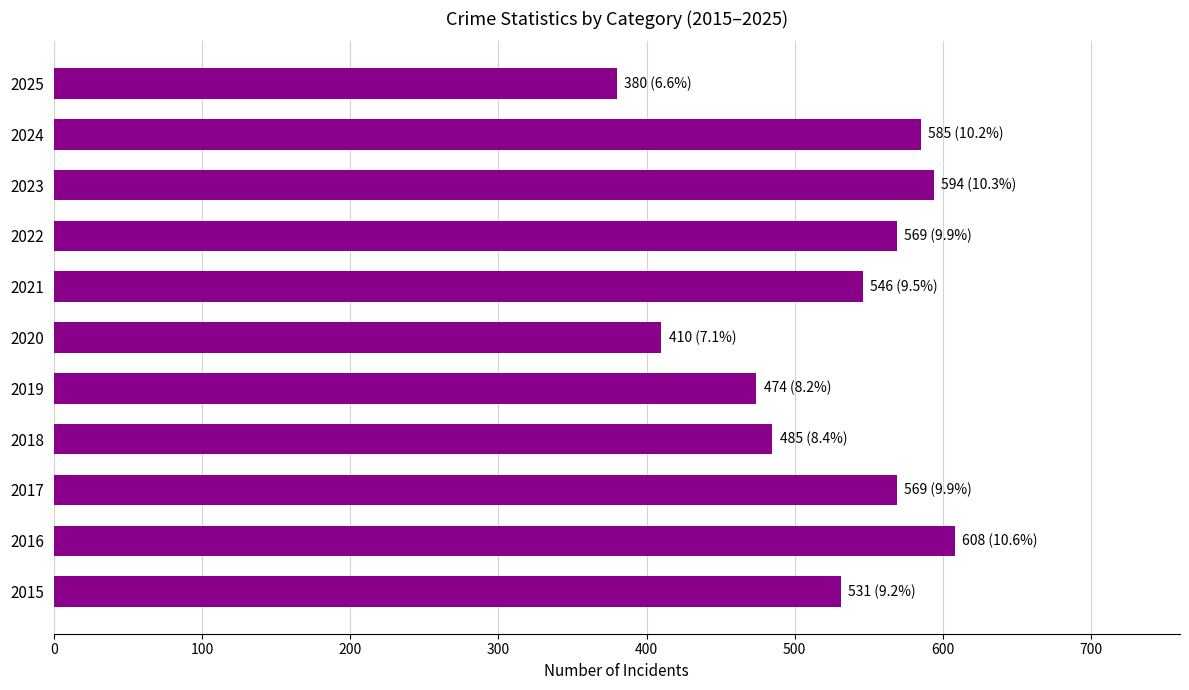

At which category does the chart reach its peak across all series?

2016